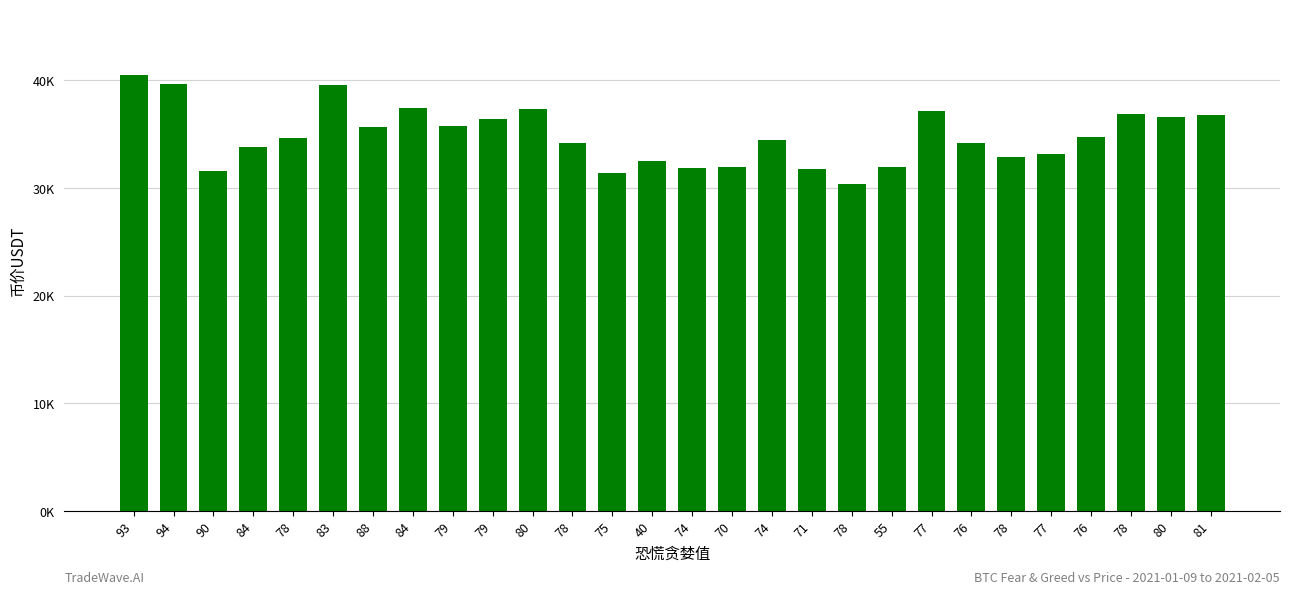

What is the label of the 4th bar from the right?

76